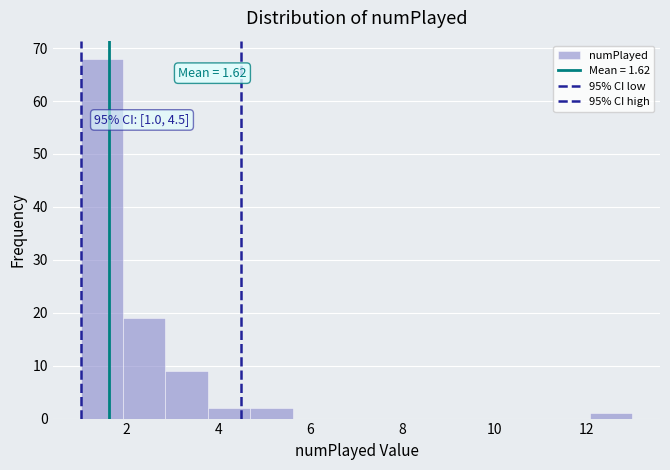

Which range on the x-axis has the tallest bar?

1.0 to 2.0